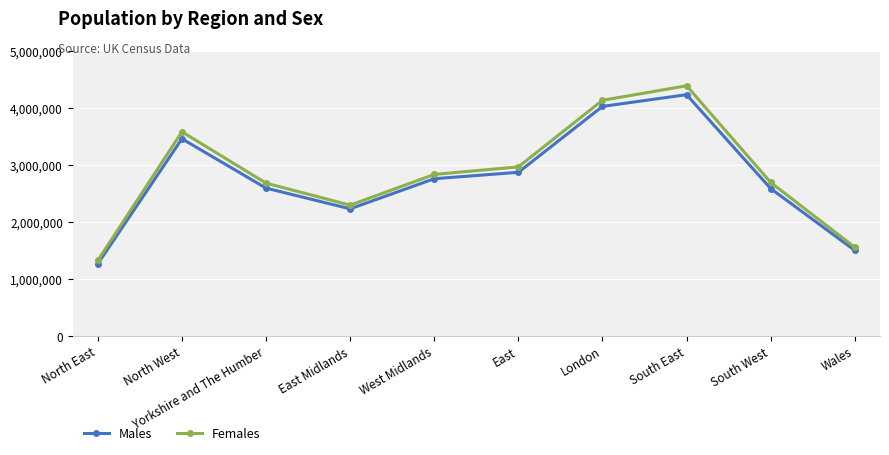

What is the sum of all Males values?

27573376